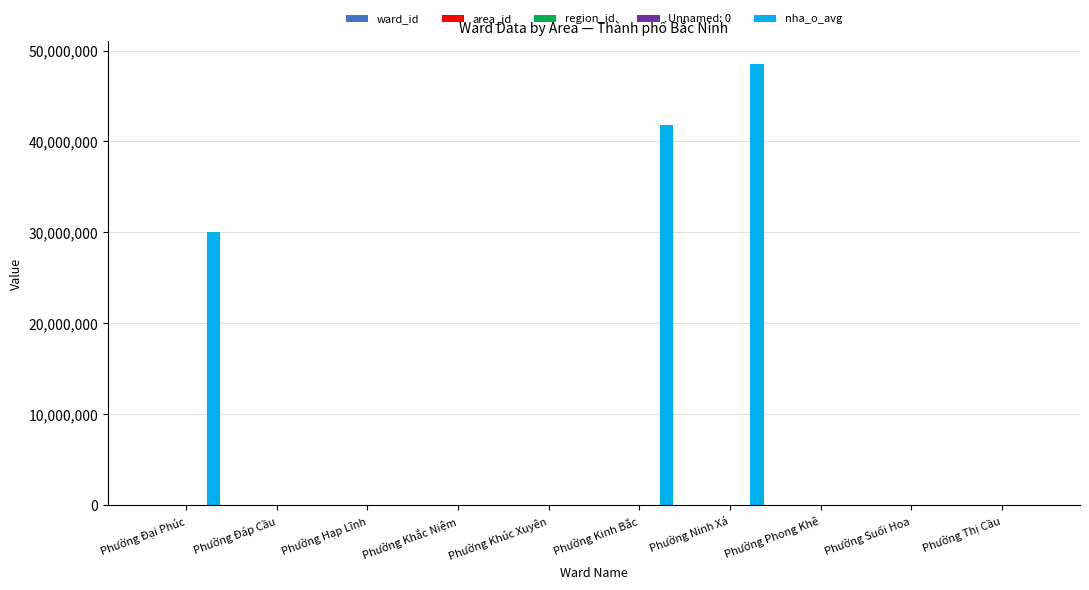

What is the maximum value shown in the chart?

48571429